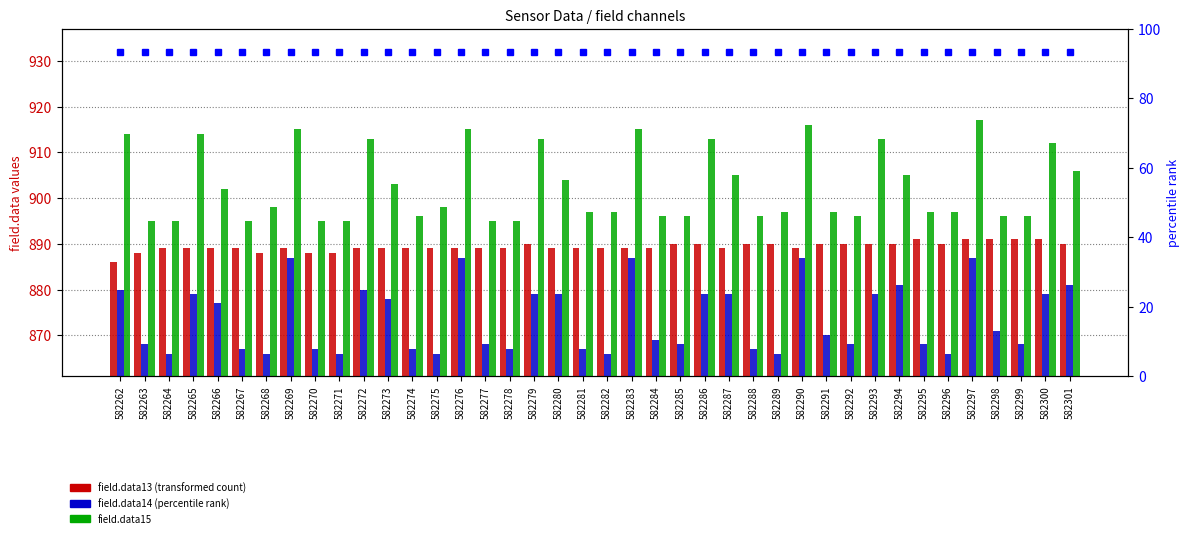

What is the difference between the maximum and second lowest values in the field.data15 series?

22